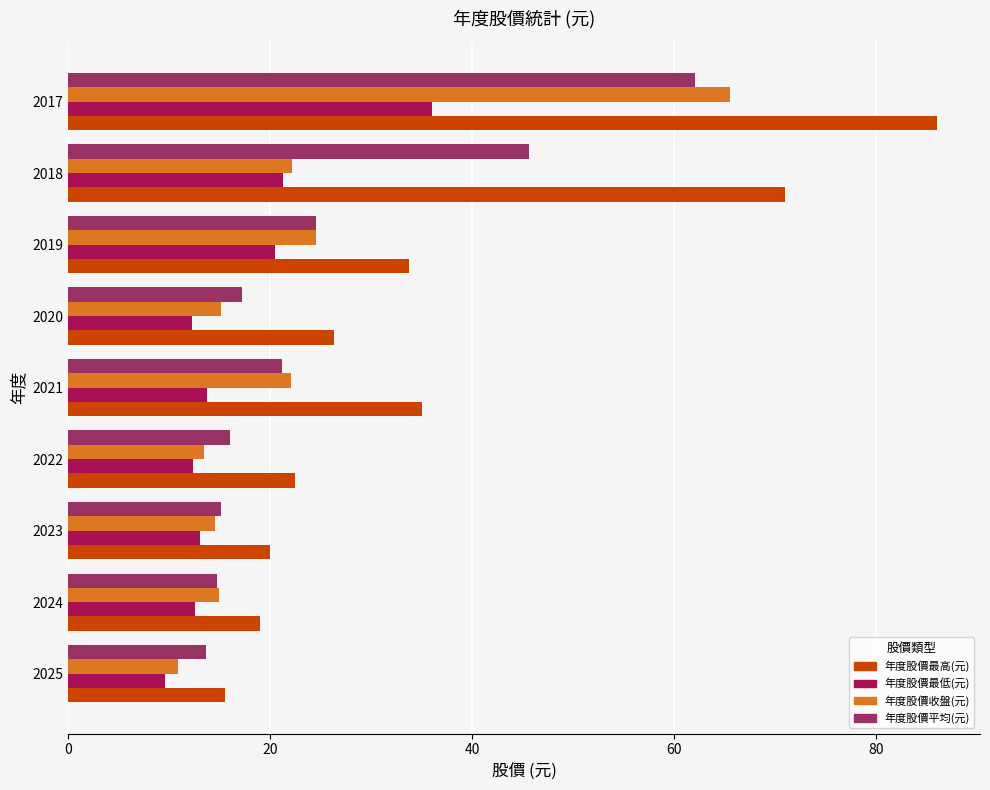

List the series in order of their overall mean, highest first.

年度股價最高(元), 年度股價平均(元), 年度股價收盤(元), 年度股價最低(元)